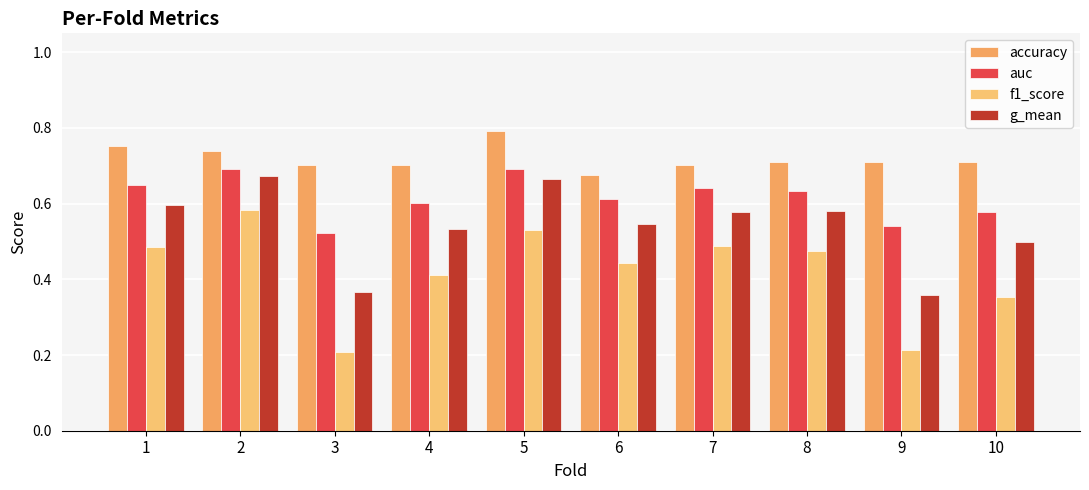

Rank the series at 6 from highest to lowest value.

accuracy, auc, g_mean, f1_score